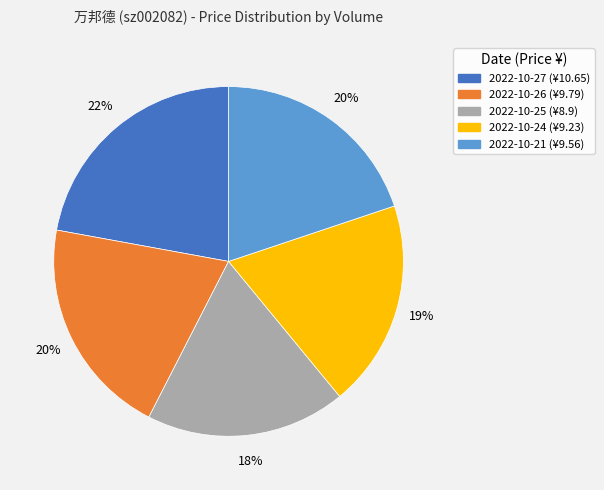

How many slices are in this pie chart?

5